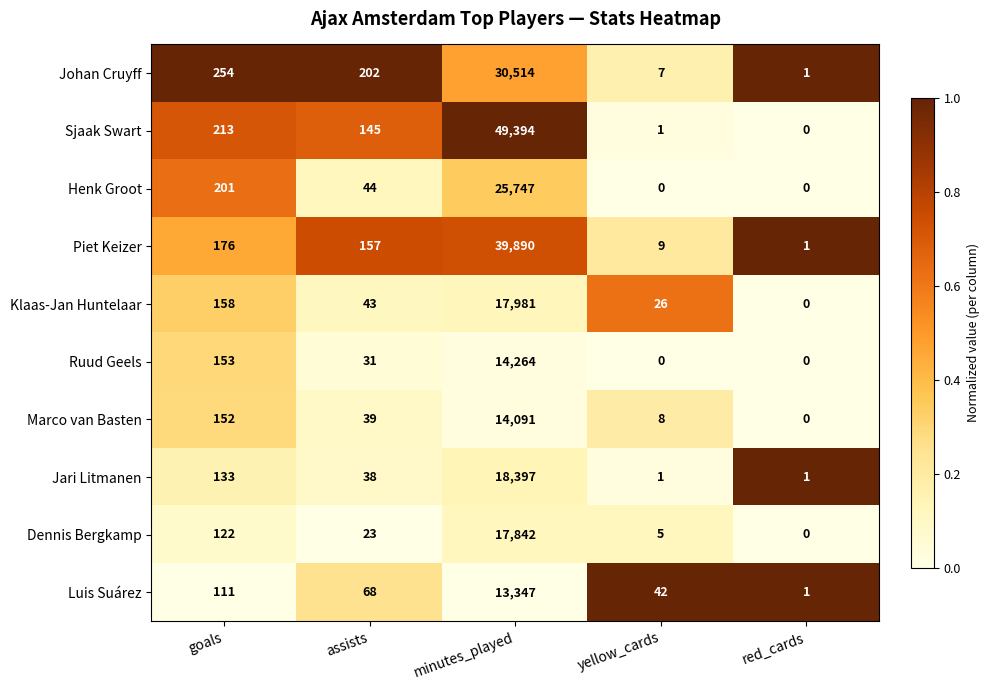

True or false: Luis Suárez has a value of 1 at red_cards.

True